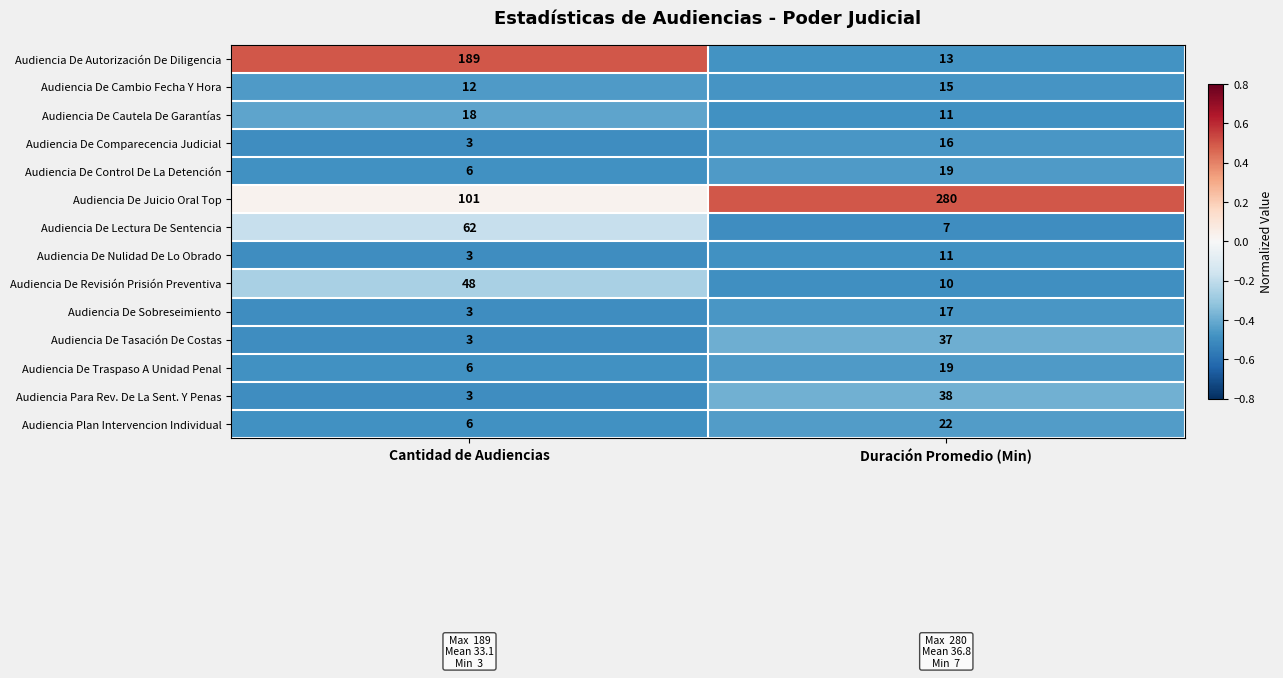

Between Cantidad de Audiencias and Duración Promedio (Min), which series saw the biggest shift?

Audiencia De Juicio Oral Top